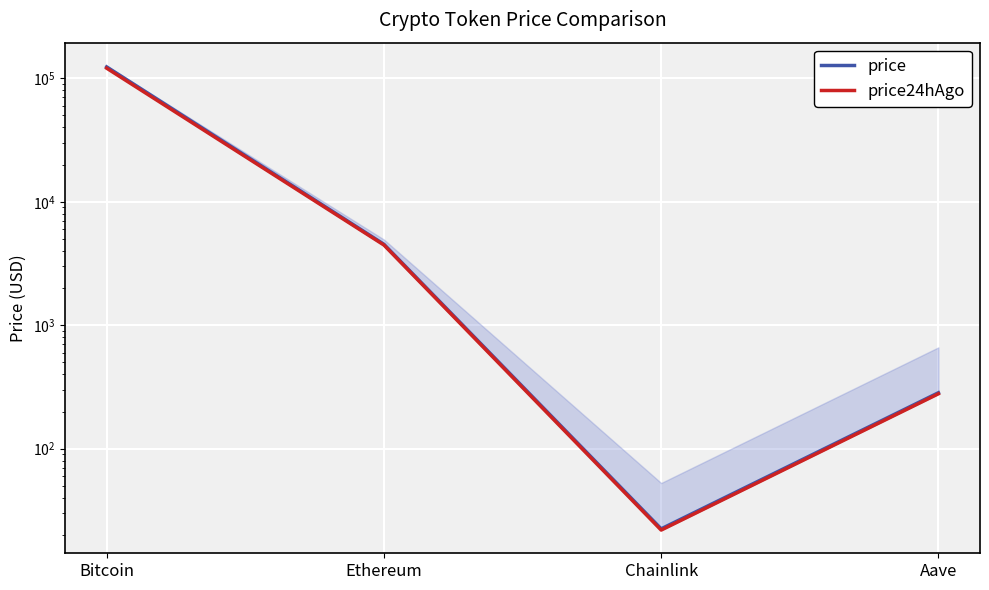

True or false: price24hAgo has a value of 55947.8 at Bitcoin.

False